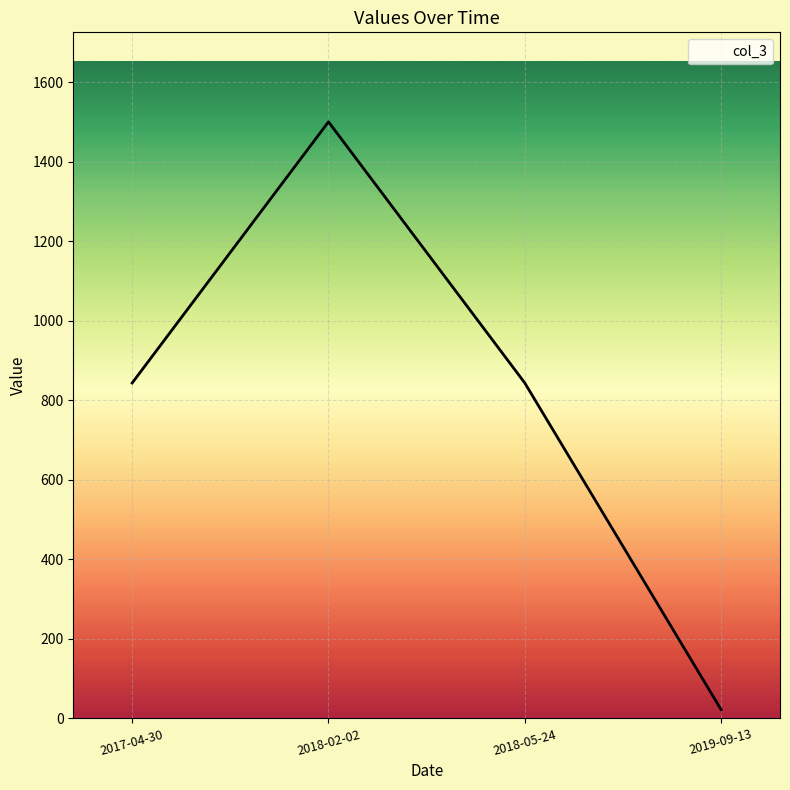

Read the value at 2018-05-24.

843.4